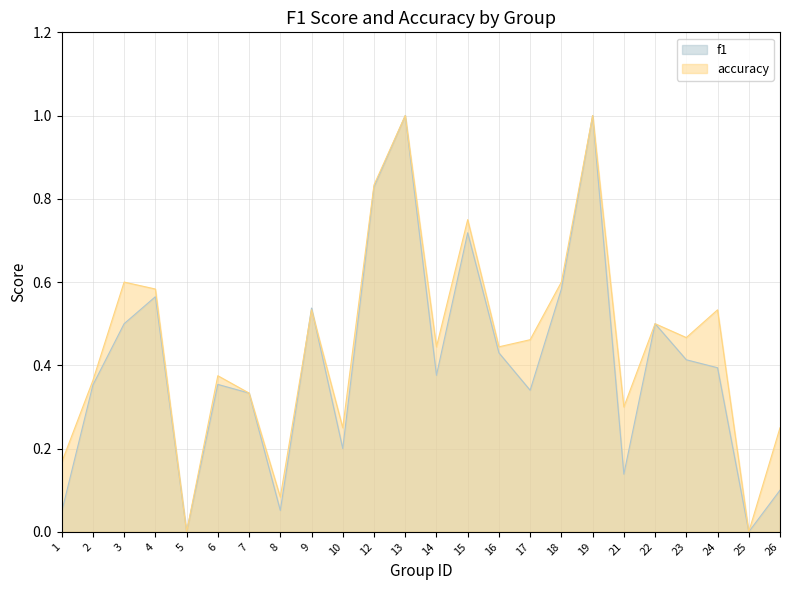

What is the difference between the accuracy values at 17 and 24?

0.1